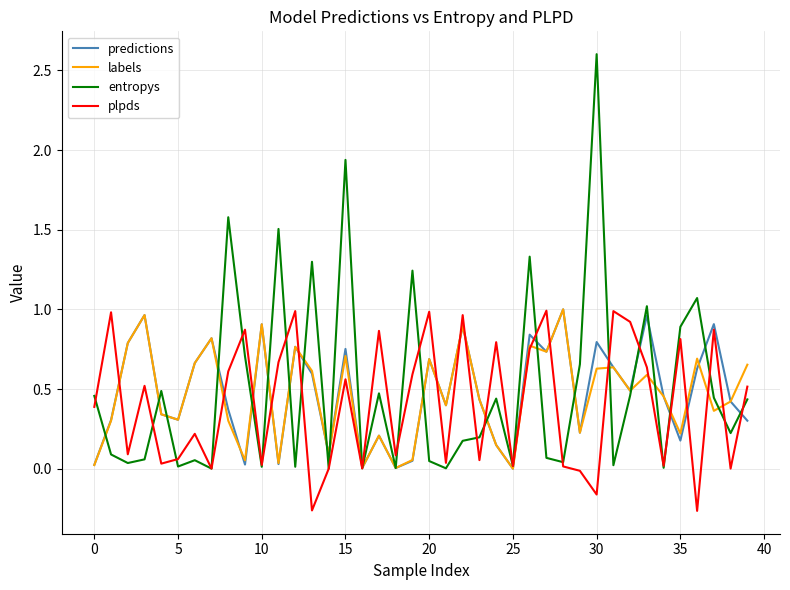

Which series has the widest spread of values?

entropys